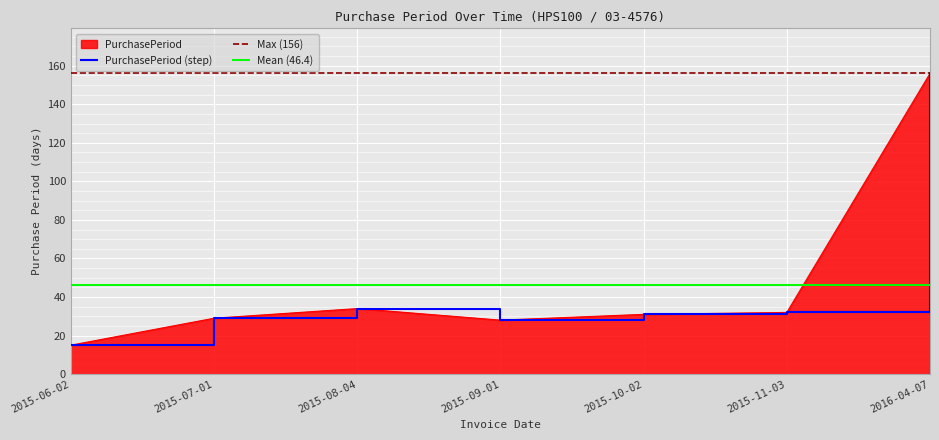

How many points are lower than both their immediate neighbors (excluding endpoints)?

1